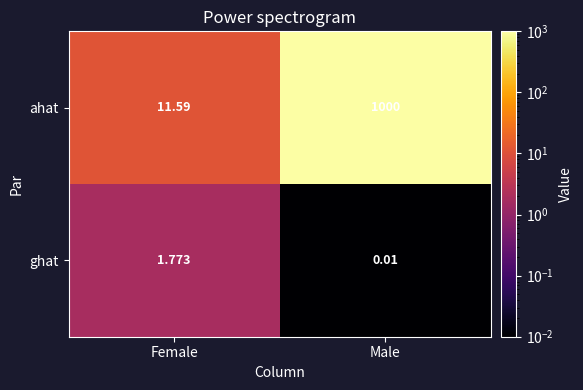

Rank the series by their maximum value, from lowest to highest.

ghat, ahat